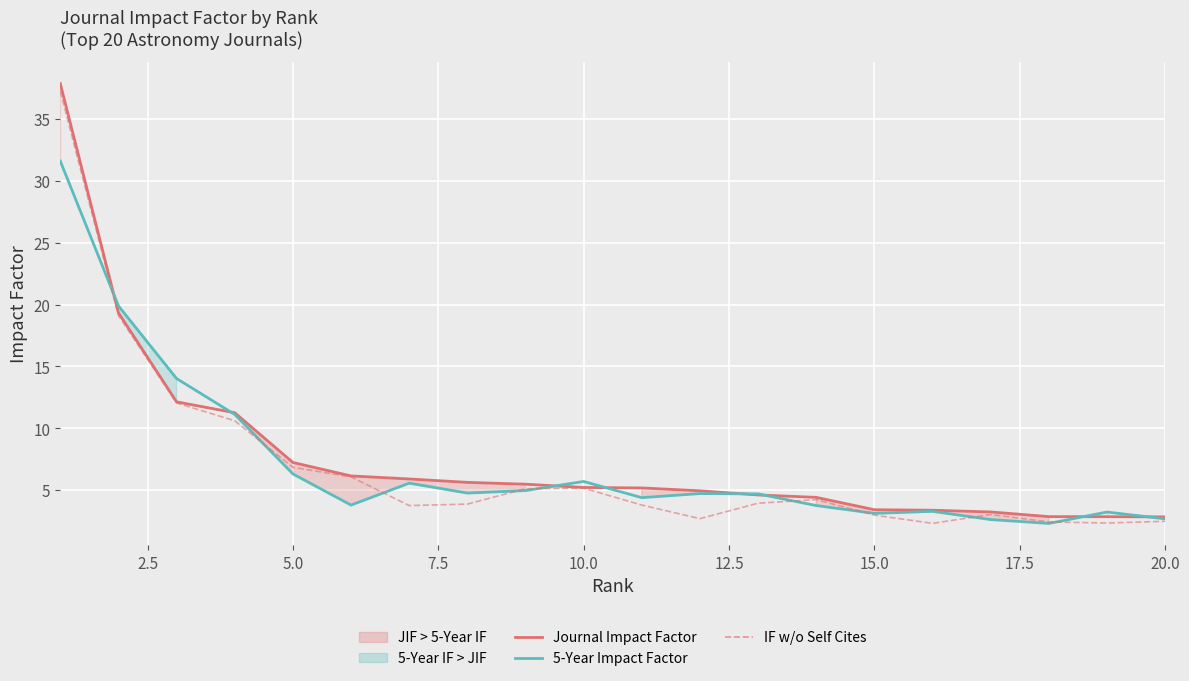

What is the value of the 5-Year Impact Factor point at the 20th from the left?

2.7